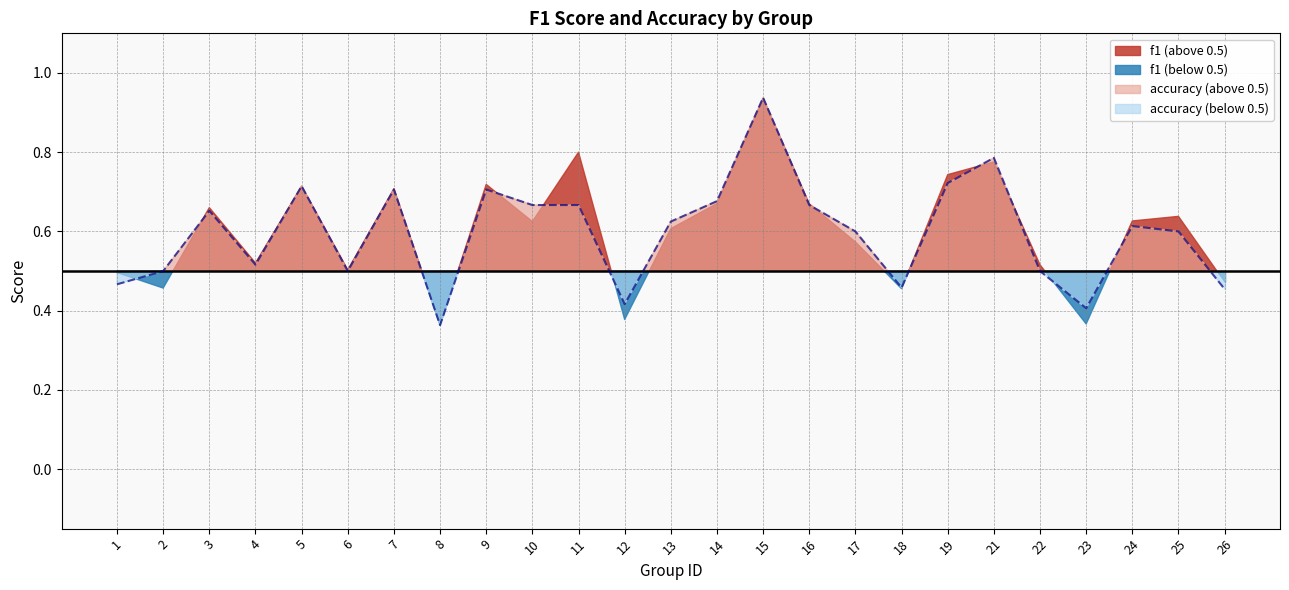

What is the difference between the values at 24 and 22?

0.1